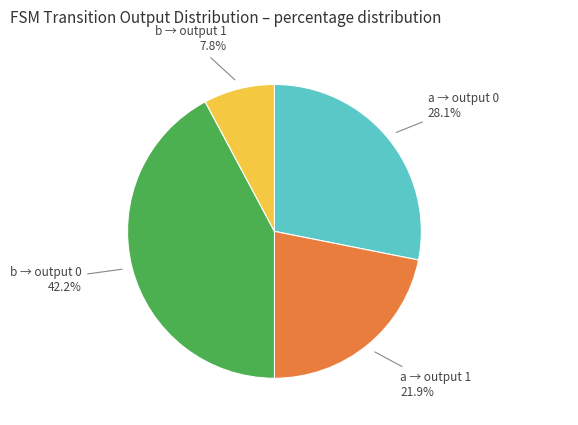

Which slice is the smallest?

b → output 1